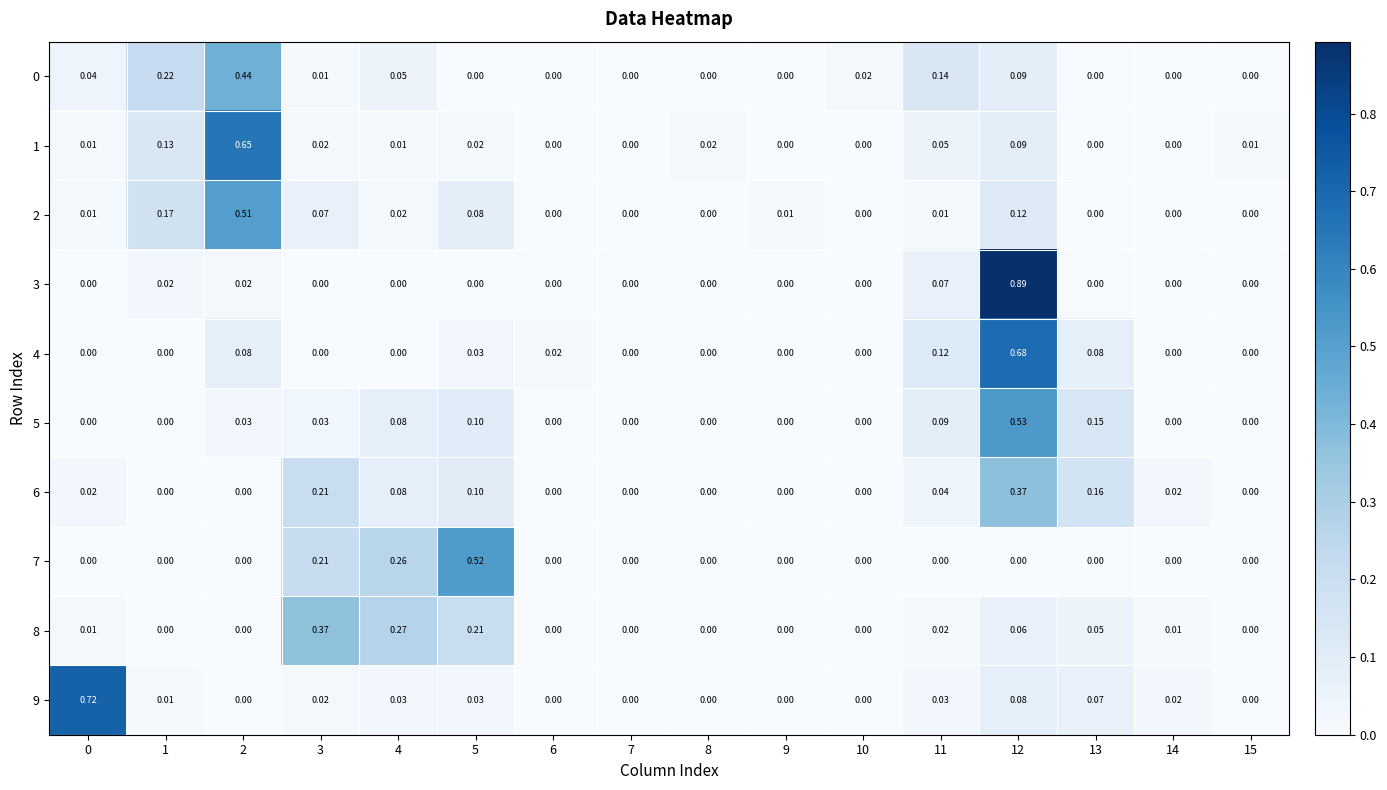

Is the value of 2 at 9 greater than the value of 5 at 0?

Yes